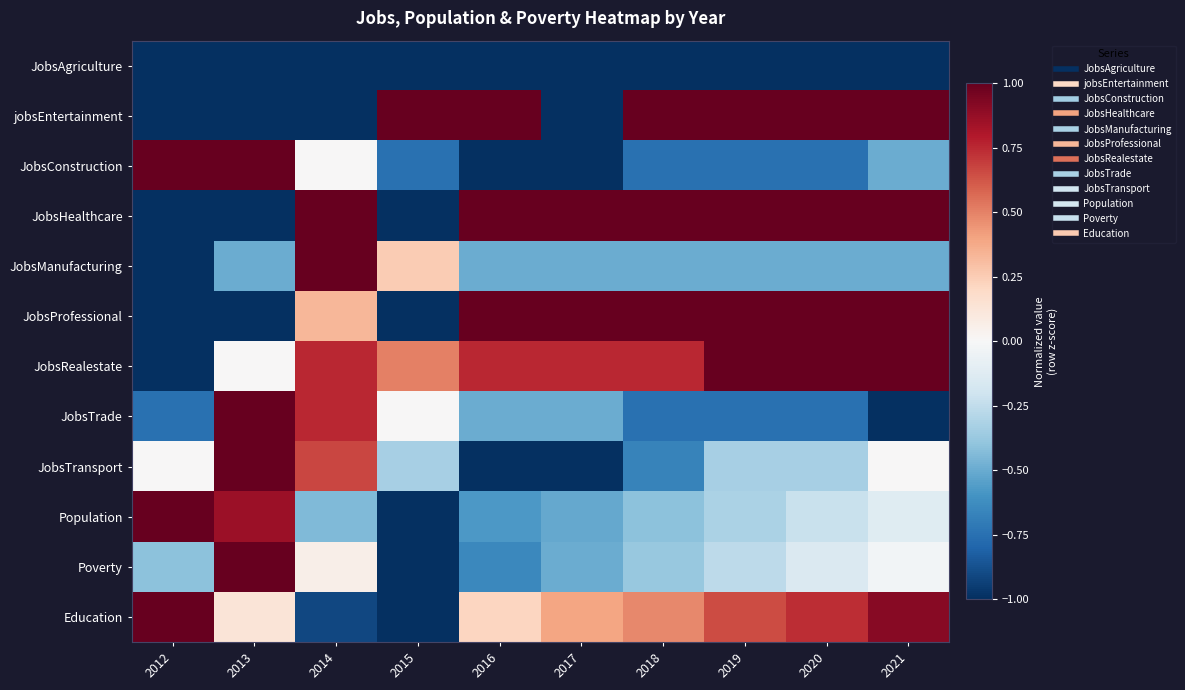

How many categories are shown in the chart?

10